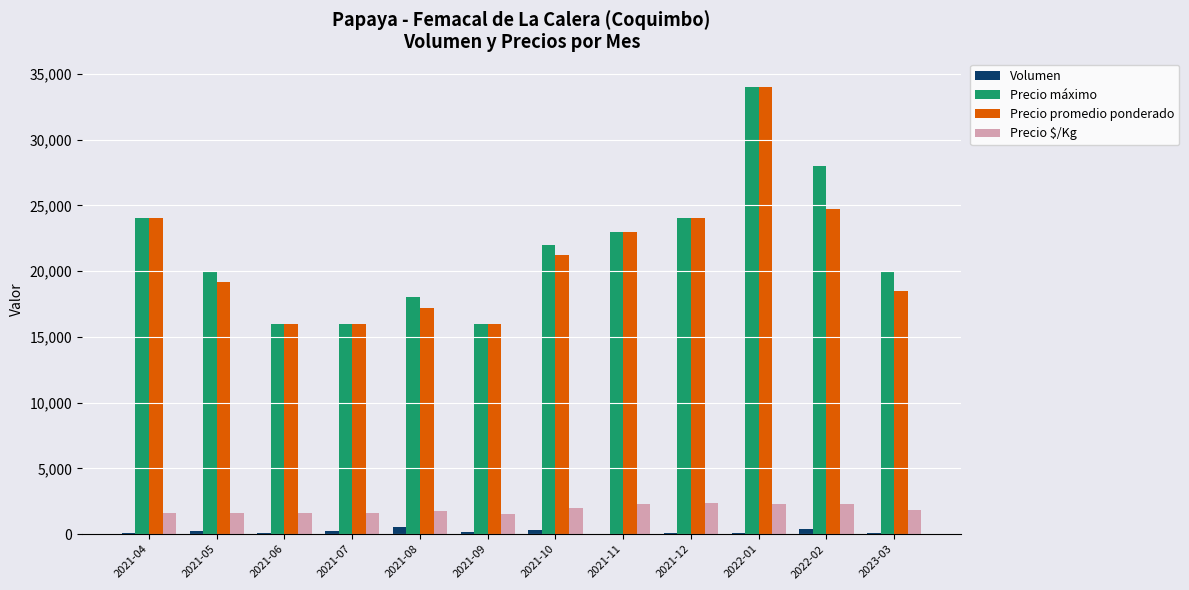

Are the bars grouped side by side (vs. stacked)?

Yes